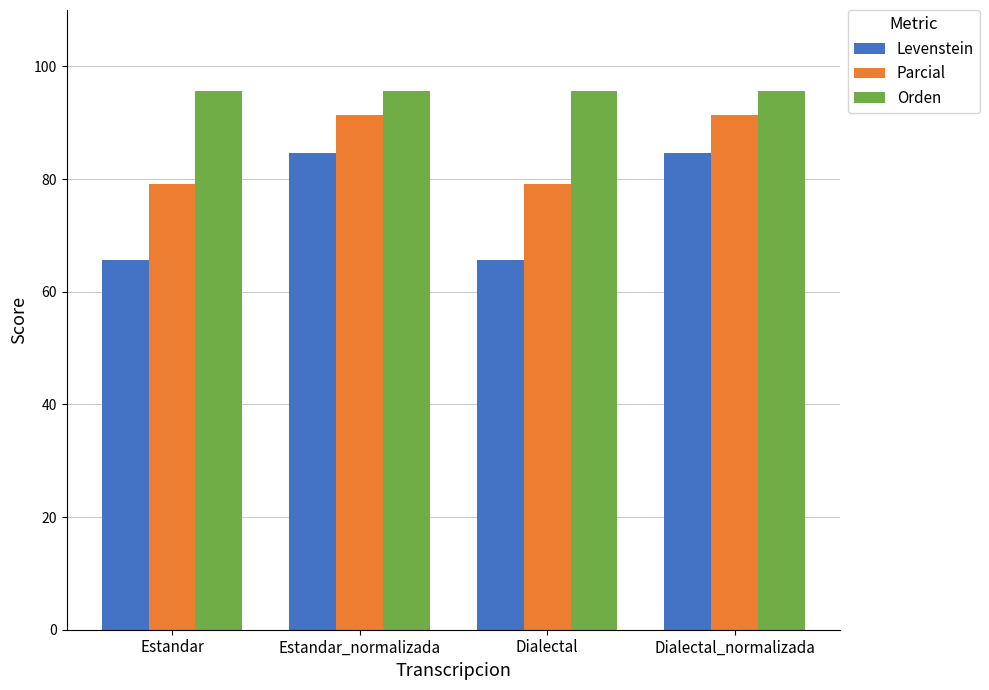

How many data points in Levenstein are less than 84?

2